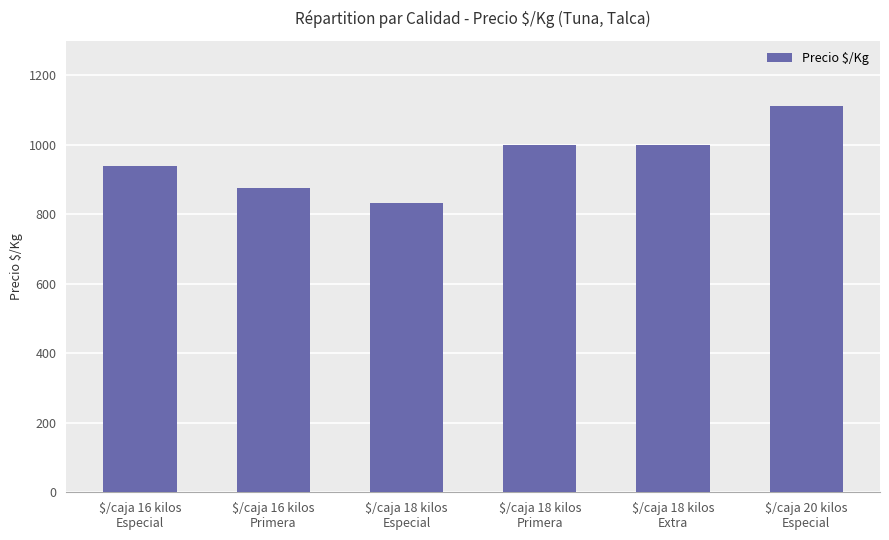

Are the bars grouped side by side (vs. stacked)?

No